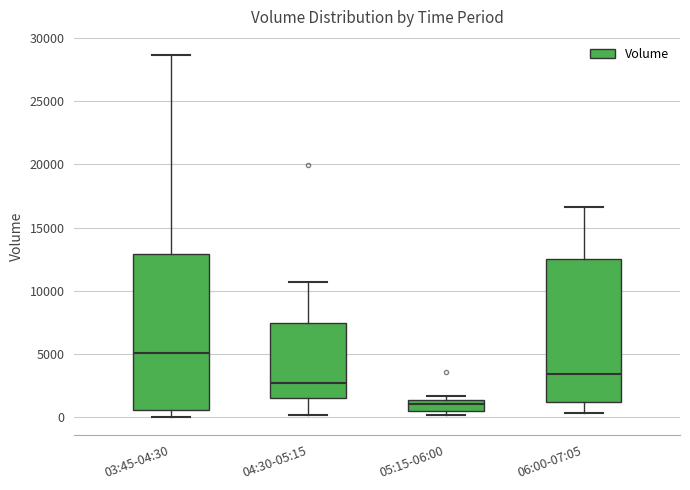

Reading left to right, transcribe this box plot: for each box, give where its median line is, the range the box spans, and where its two whiskers end, as read against the y-axis. The values are not printed on the chart, so give them approximately, as read against the axis.

03:45-04:30: median 5000, box 500 to 13000, whiskers 0 to 28500
04:30-05:15: median 2500, box 1500 to 7500, whiskers 0 to 10500
05:15-06:00: median 1000, box 500 to 1500, whiskers 0 to 1500 (just above the box's upper edge)
06:00-07:05: median 3500, box 1000 to 12500, whiskers 500 to 16500